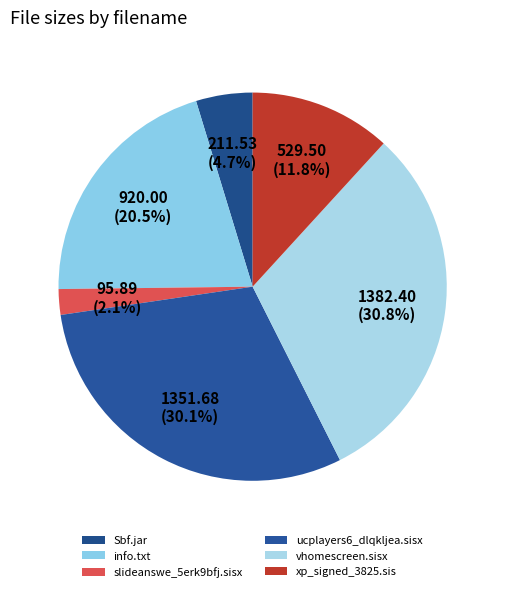

Count the number of slices in the pie.

6